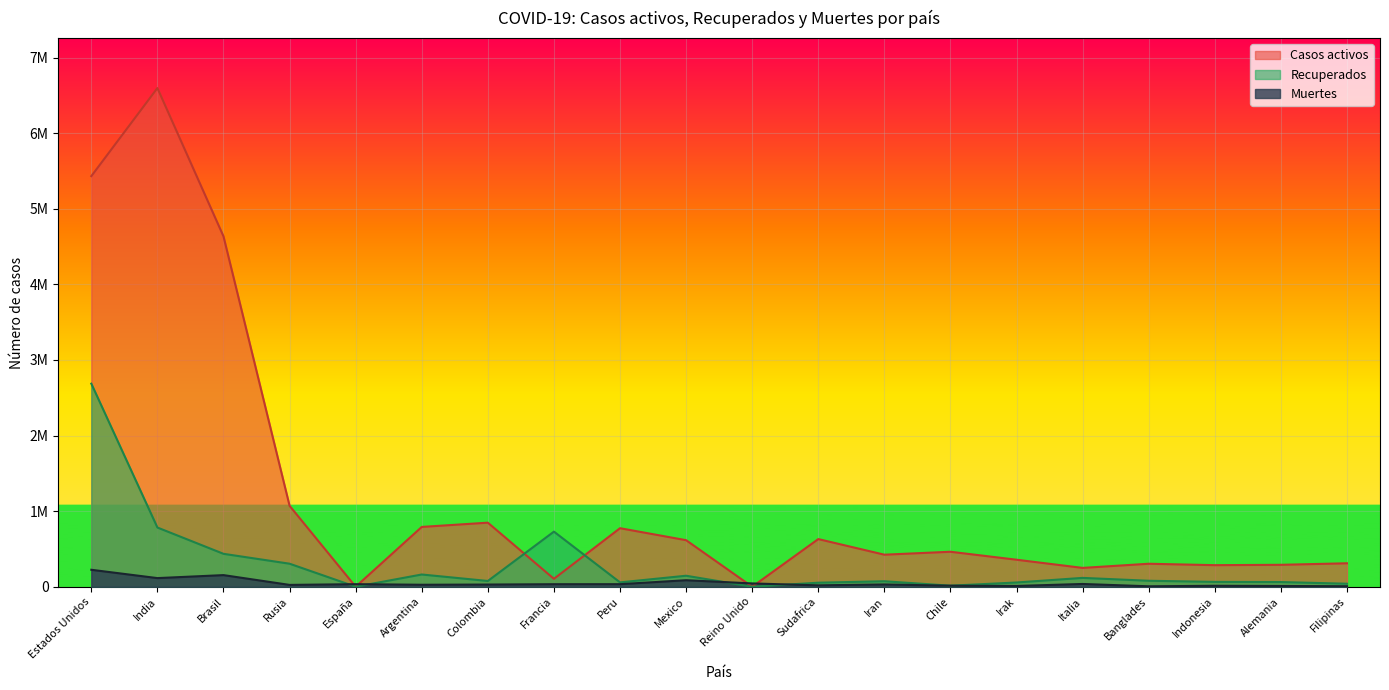

At Italia, list the series in order from smallest to largest.

Muertes, Recuperados, Casos activos